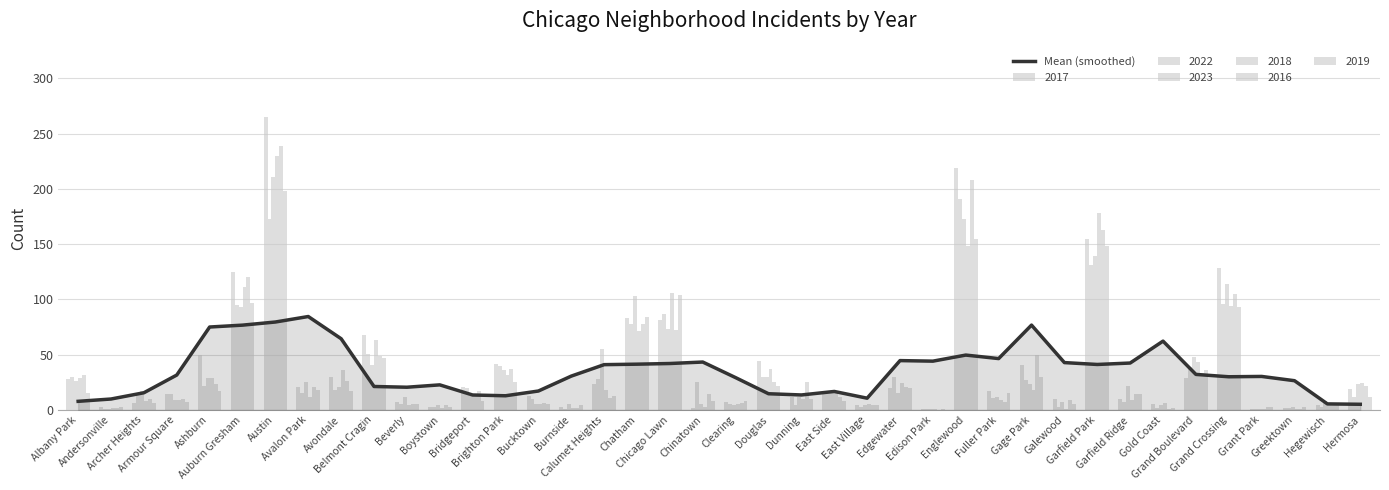

Count the number of categories in the chart.

40